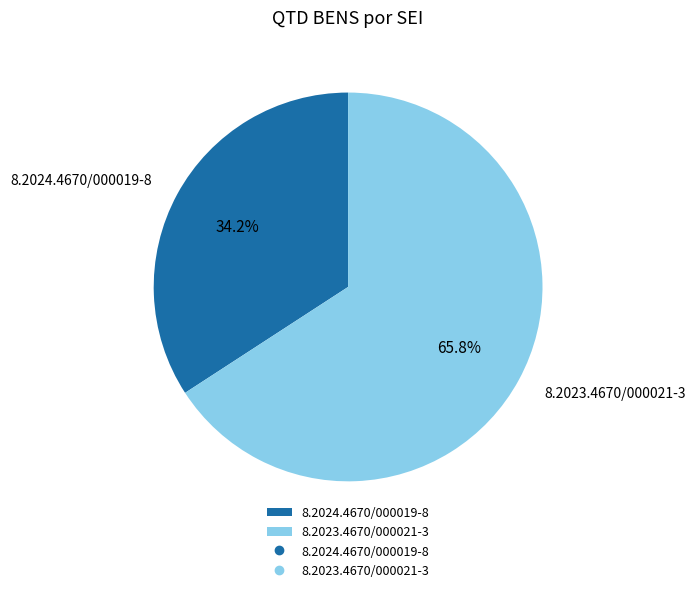

The 8.2024.4670/000019-8 slice represents 41% of the pie. True or false?

False